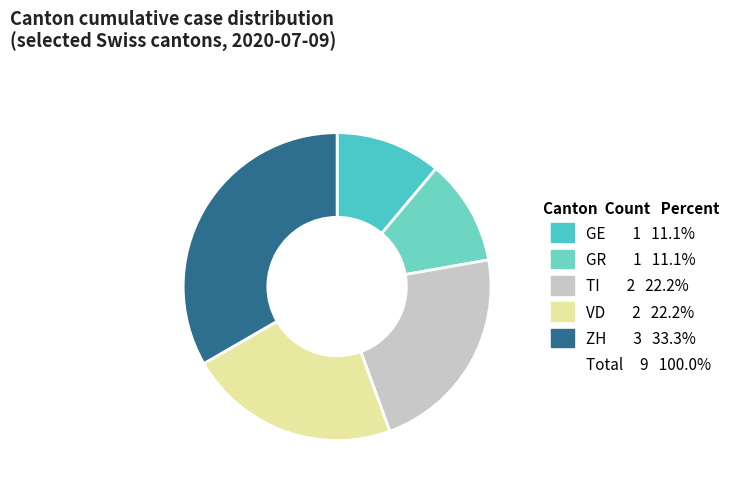

How many slices are in this pie chart?

5